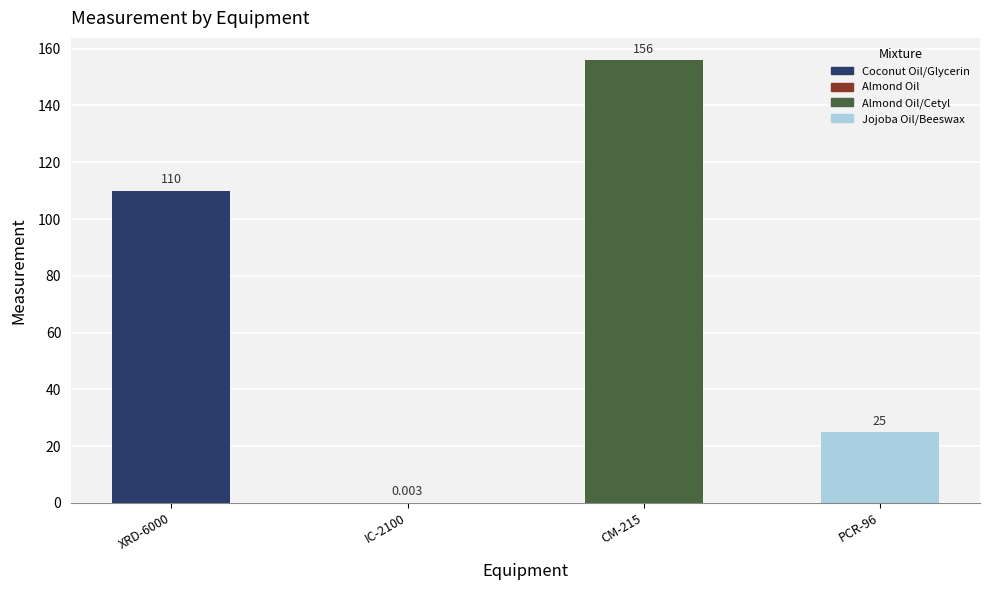

What is the sum of all values?

291.0